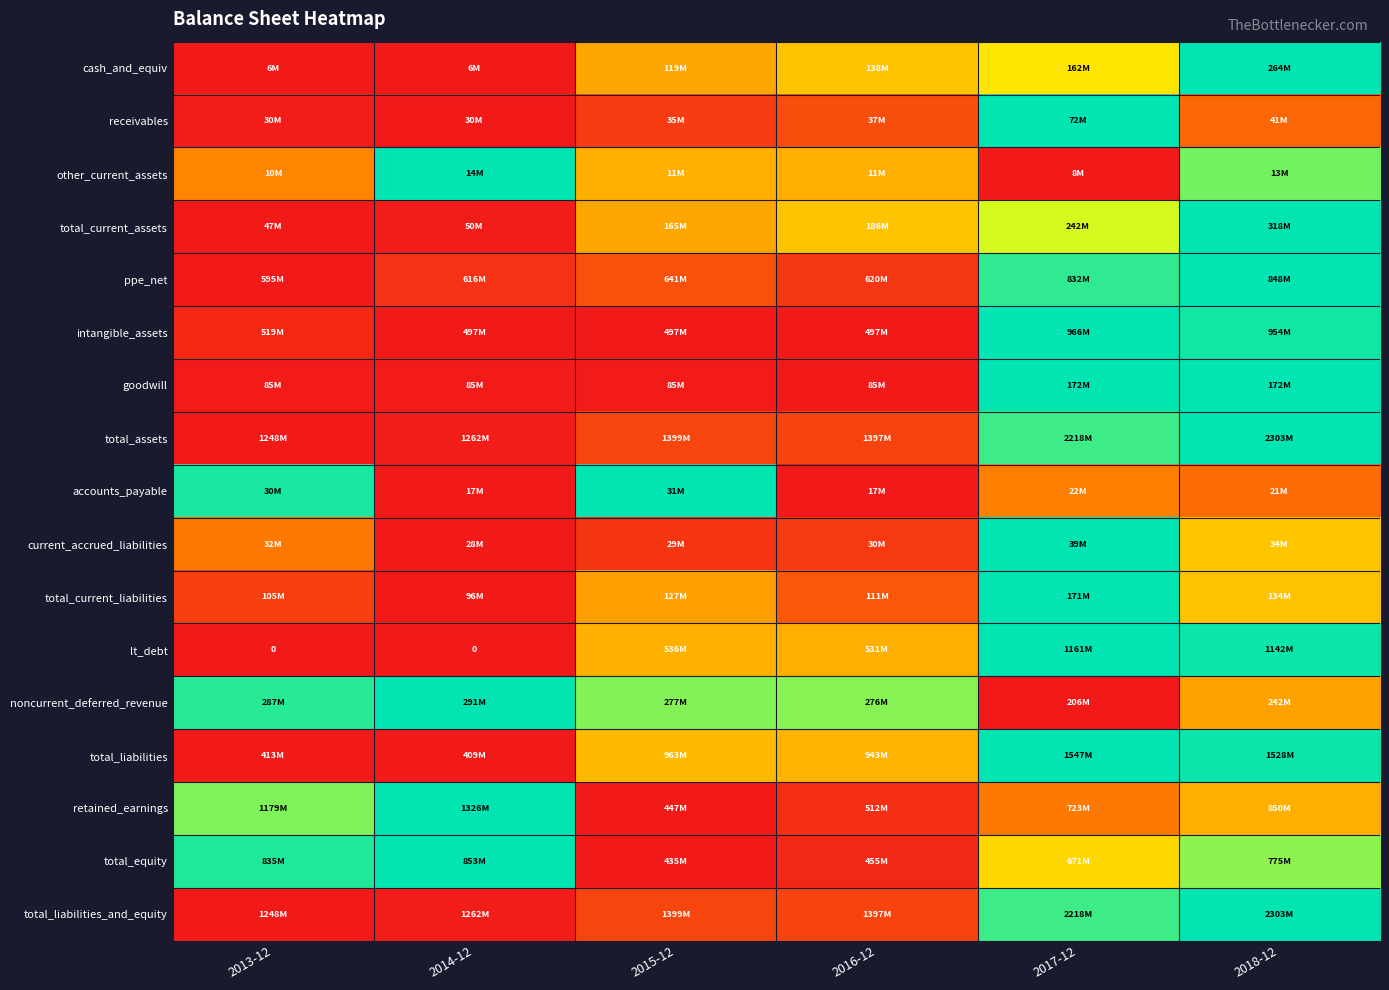

True or false: total_liabilities has a value of 0.5 at 2016-12.

True